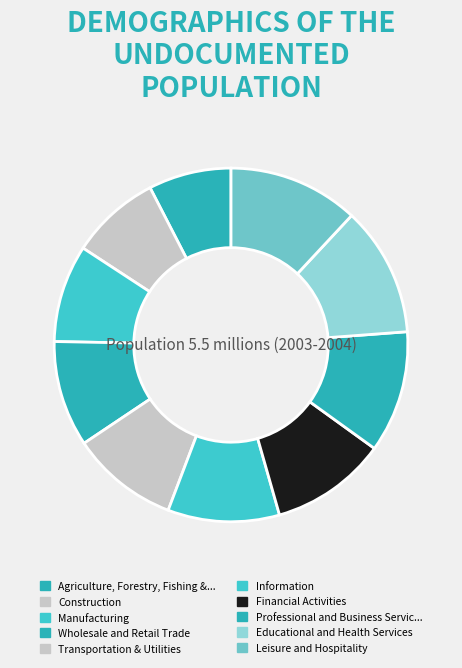

Count the number of slices in the pie.

10